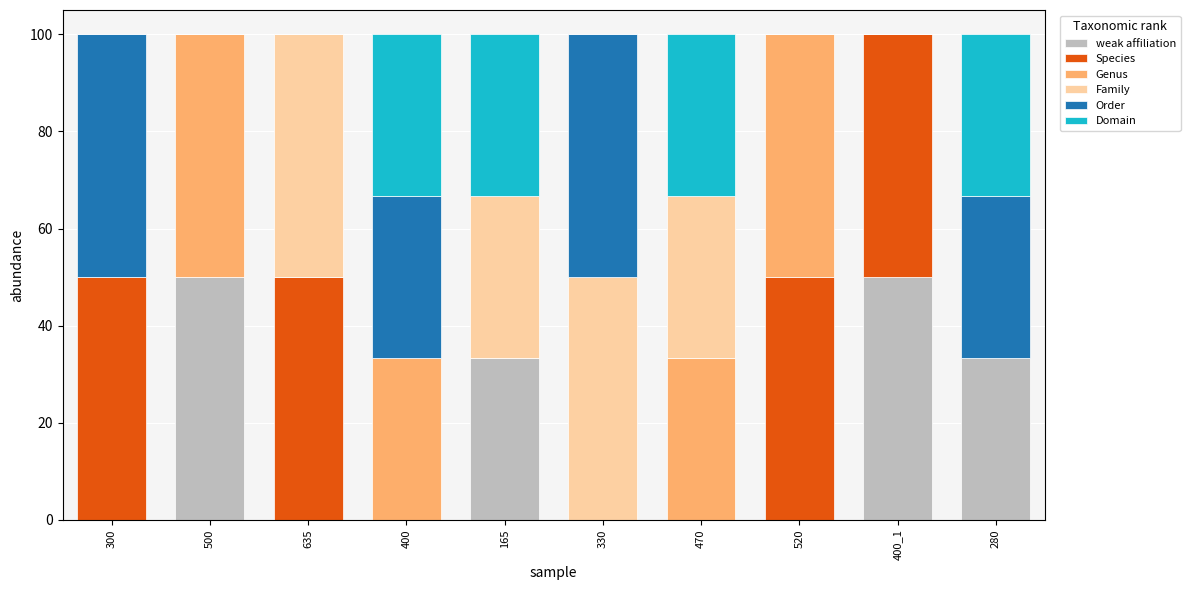

Are the bars grouped side by side (vs. stacked)?

No